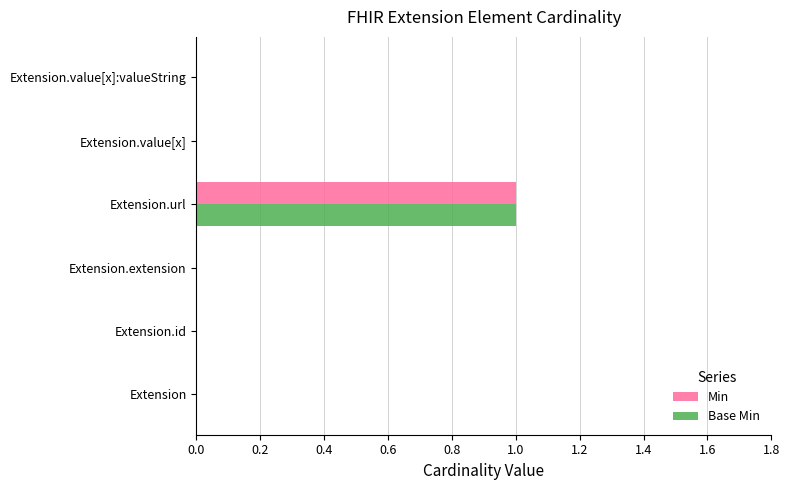

Count the Base Min values in the range 0 to 1.

6